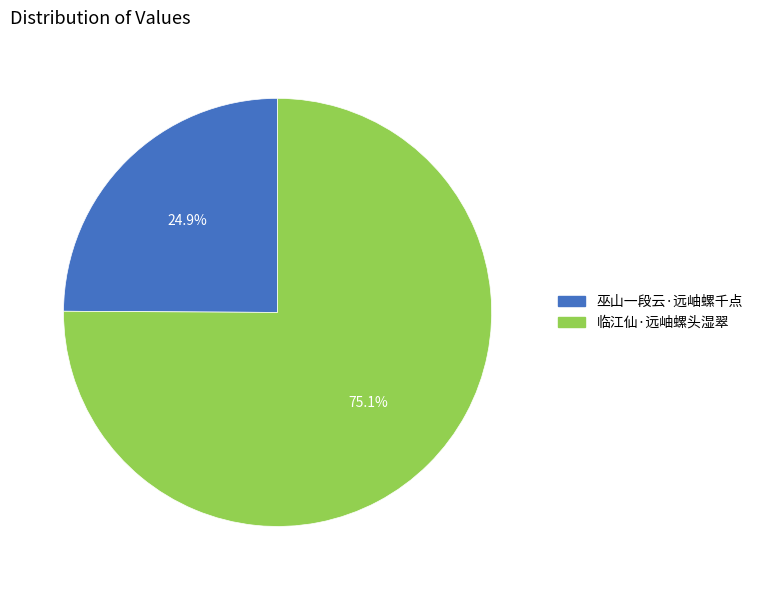

To the nearest percent, what is the combined percentage of 临江仙·远岫螺头湿翠 and 巫山一段云·远岫螺千点?

100%